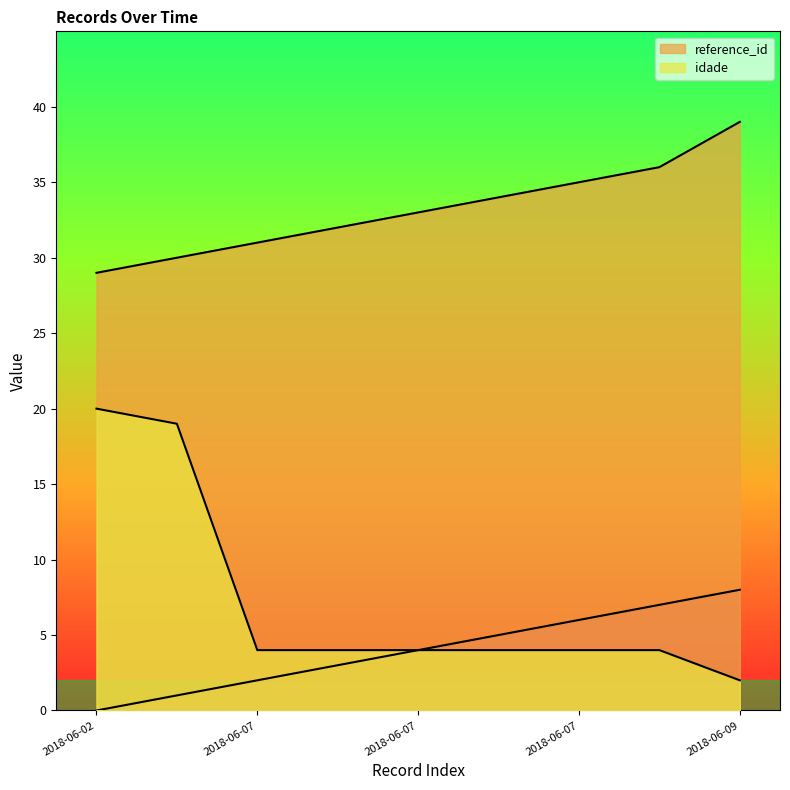

Reading left to right, list all the values displayed in this chart.

_NúmLinha: 0	1	2	3	4	5	6	7	8
reference_id: 29	30	31	32	33	34	35	36	39
idade: 20	19	4	4	4	4	4	4	2